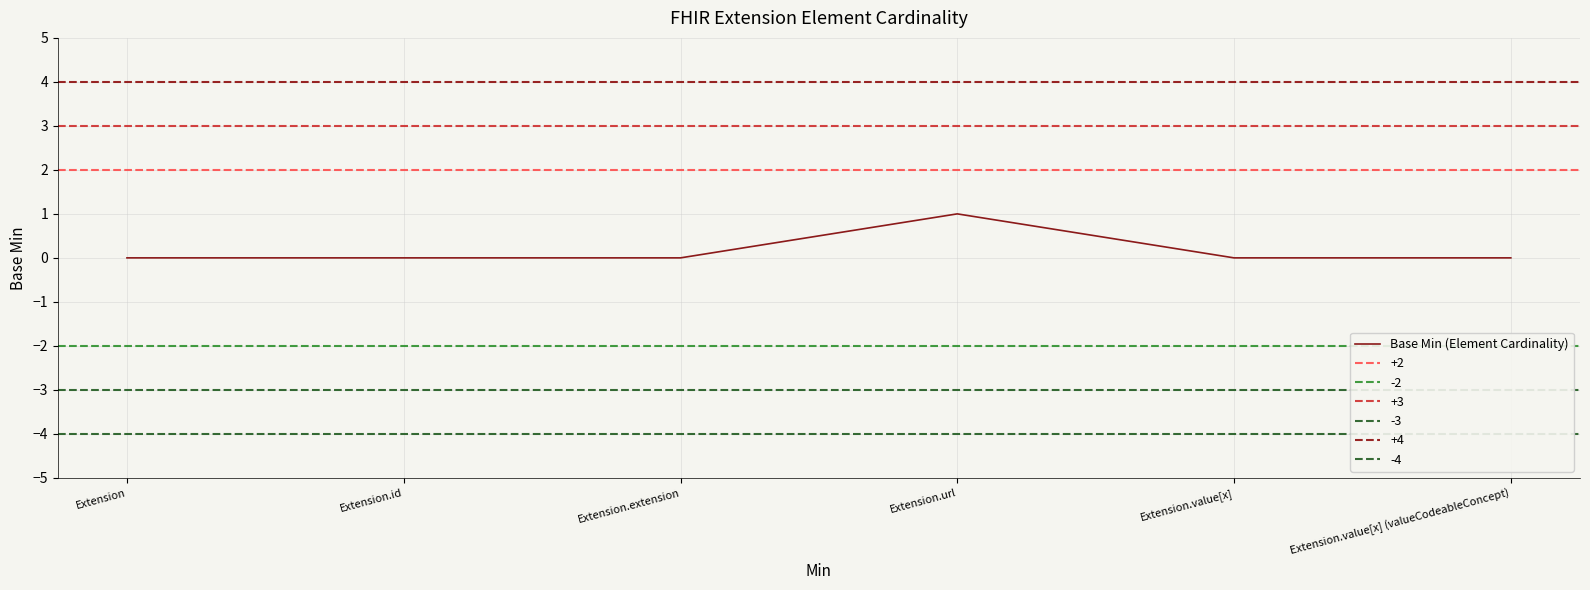

What is the label of the 6th point from the right?

Extension